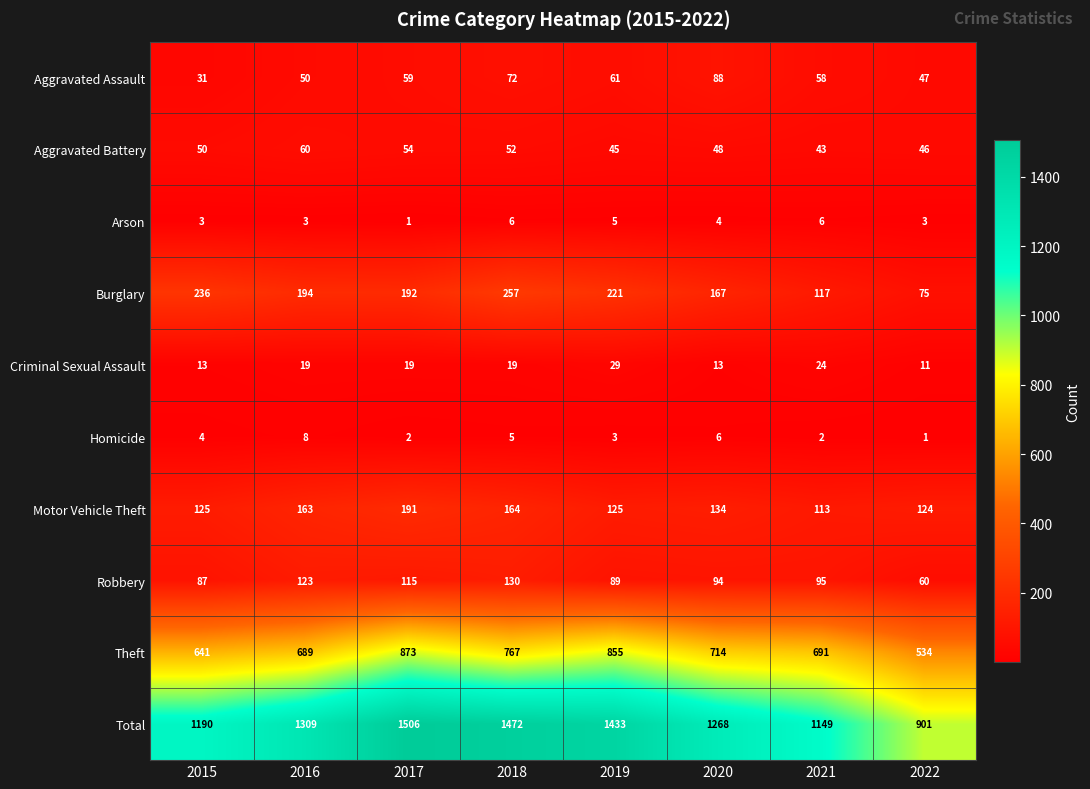

At which label does Motor Vehicle Theft reach its peak?

2017